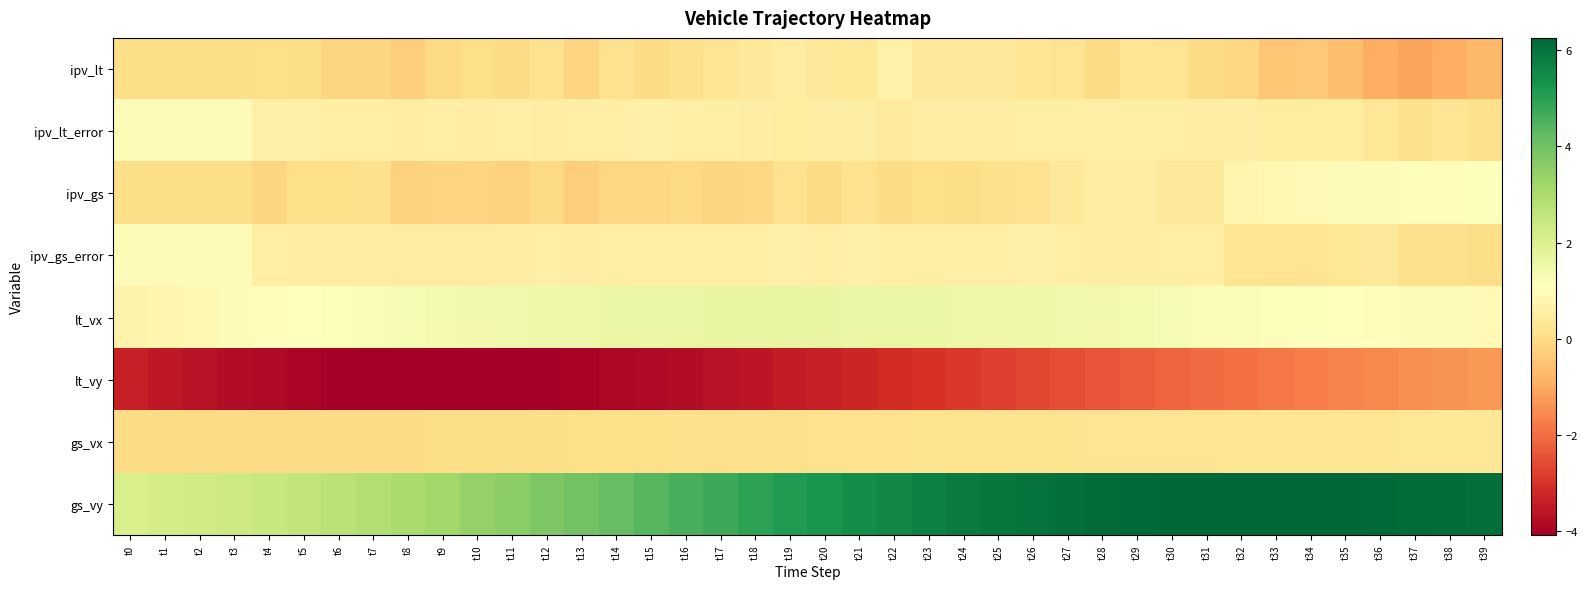

At t25, list the series in order from largest to smallest.

gs_vy, lt_vx, ipv_gs_error, ipv_lt_error, ipv_lt, gs_vx, ipv_gs, lt_vy